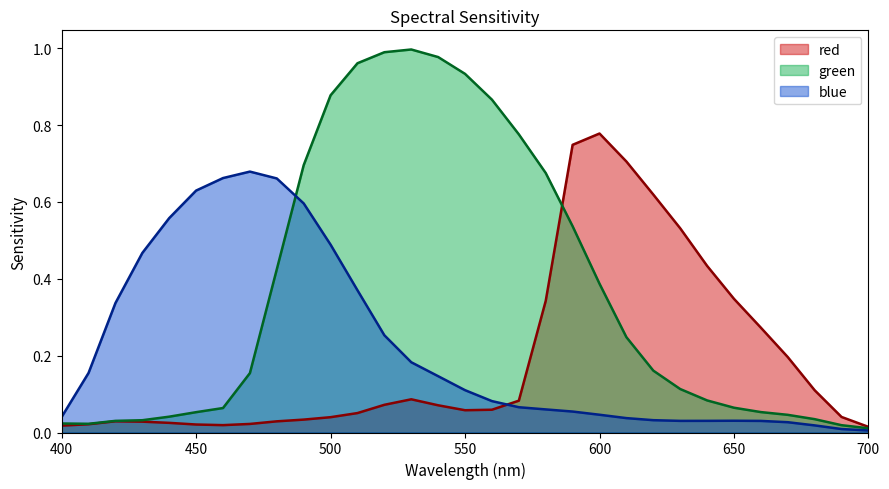

Which has a higher value, 690 or 590?

590